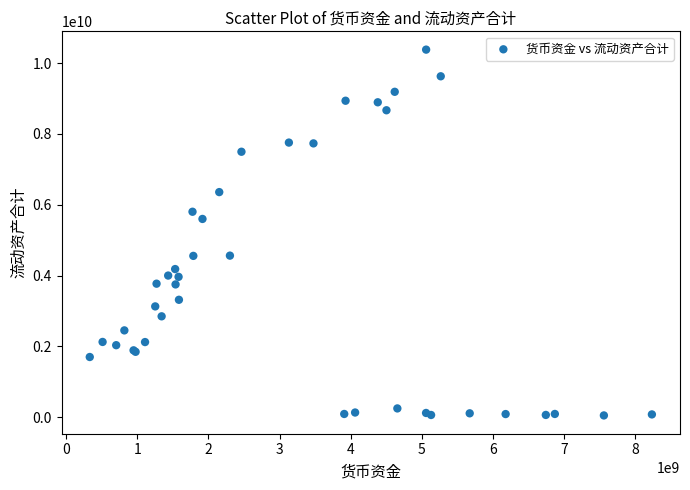

What Y value in the scatter plot is closest to 5213560581?

5597252839.9